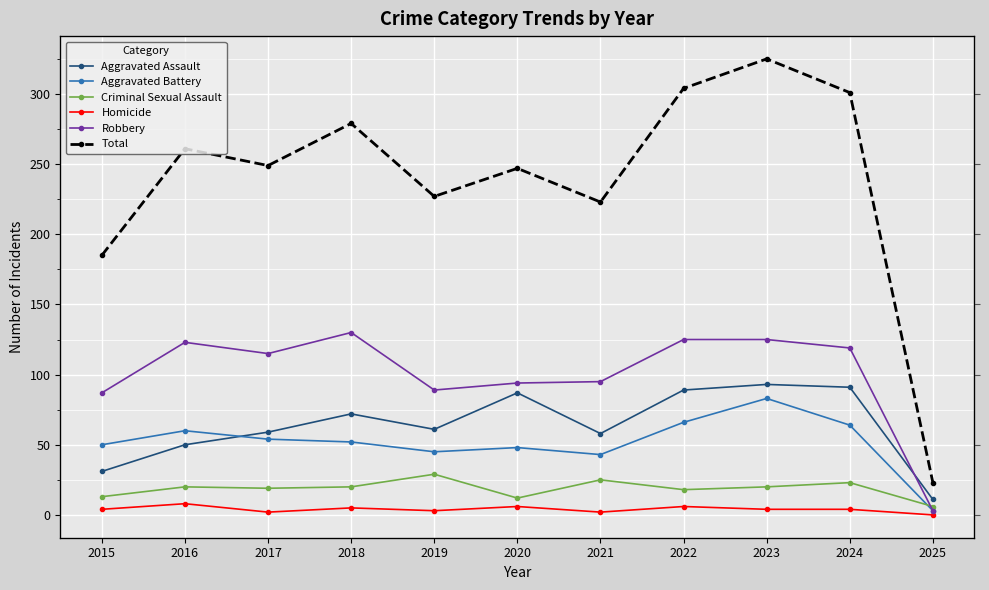

List the series in order of their peak value, highest first.

Total, Robbery, Aggravated Assault, Aggravated Battery, Criminal Sexual Assault, Homicide